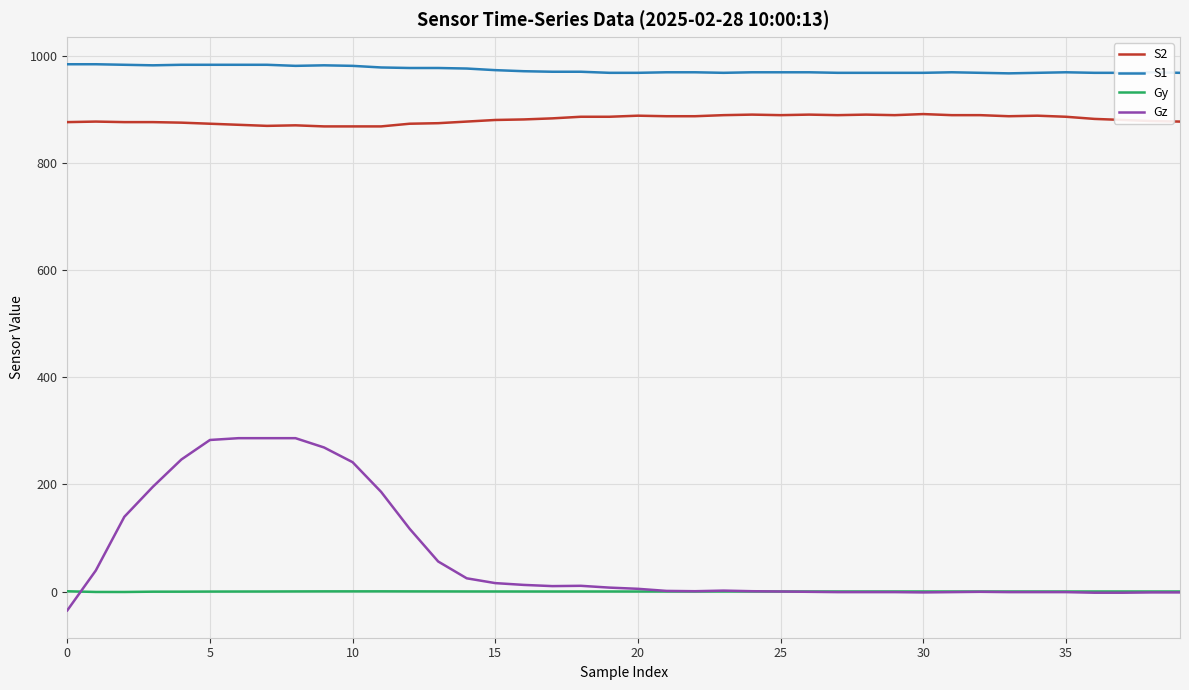

Rank the series by their maximum value, from lowest to highest.

Gy, Gz, S2, S1